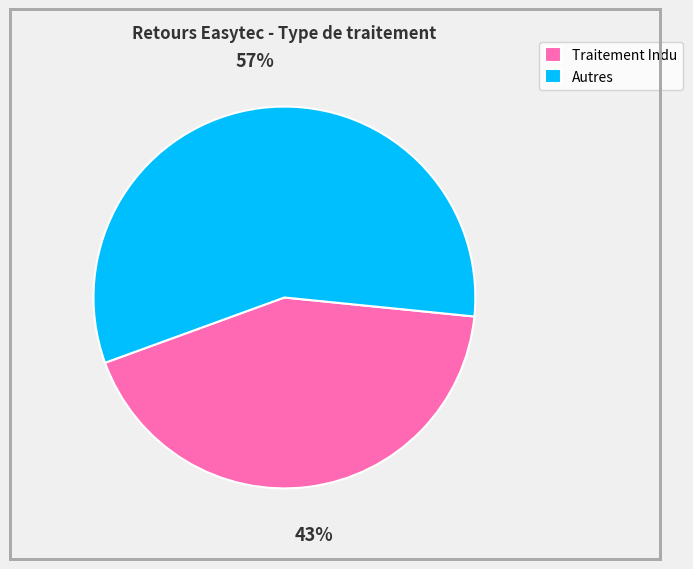

Which slice is the smallest?

Traitement Indu